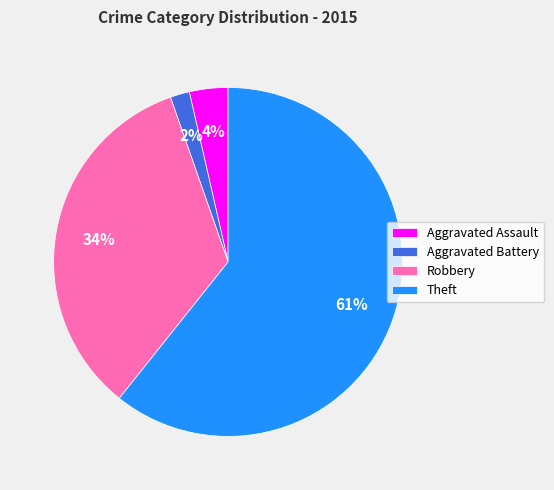

Between Aggravated Assault and Aggravated Battery, which is larger?

Aggravated Assault